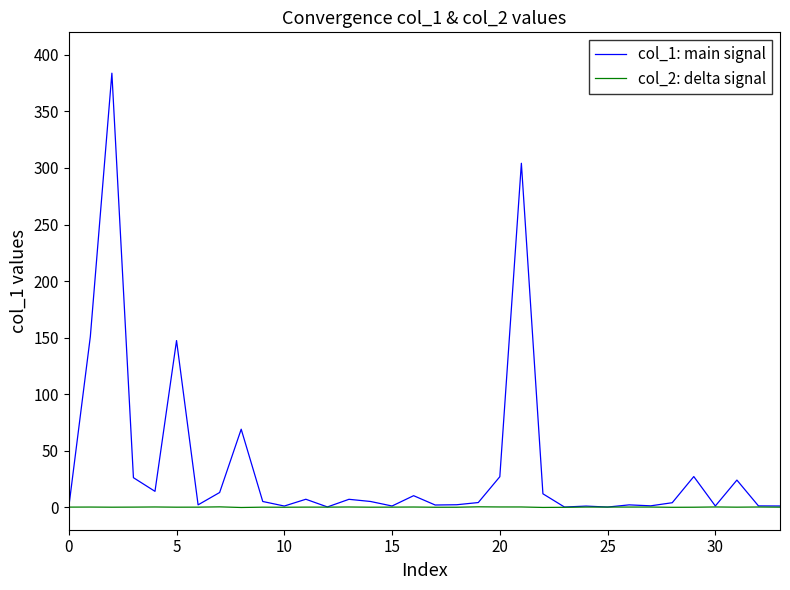

What is the average value of the col_1: main signal series?

36.9